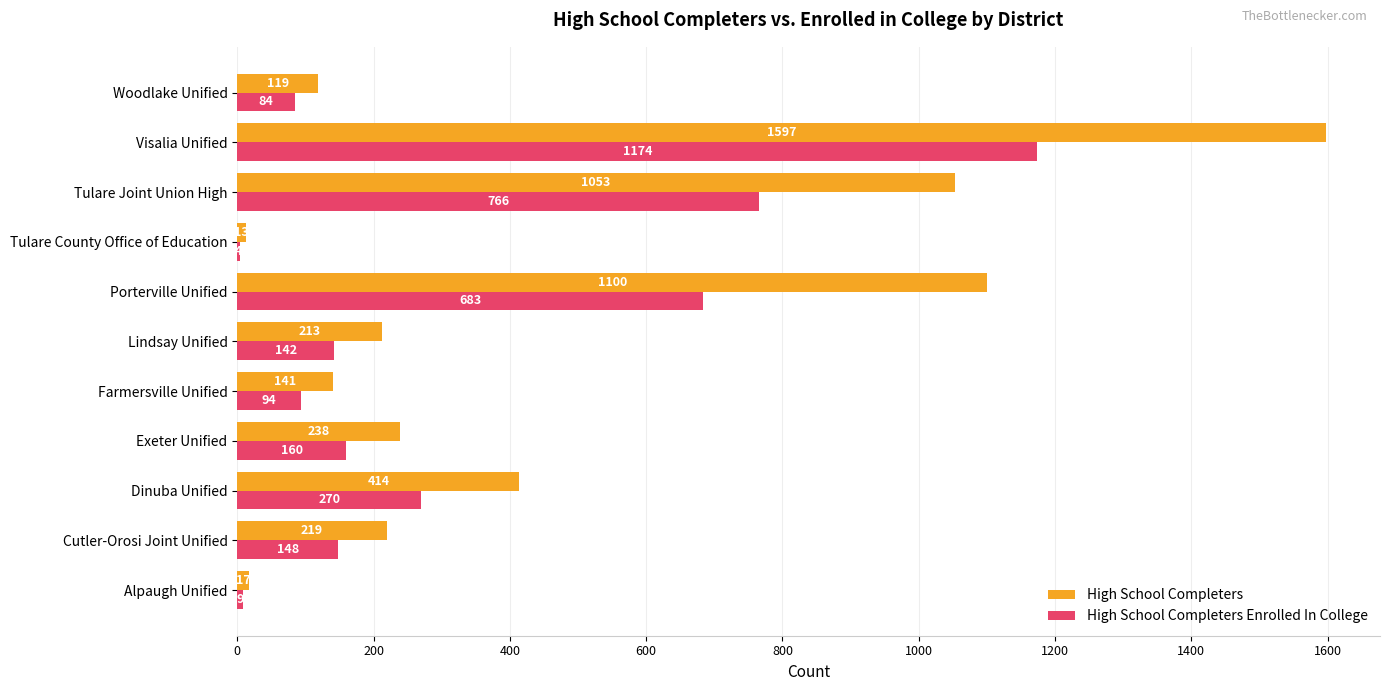

Which series has the widest spread of values?

High School Completers